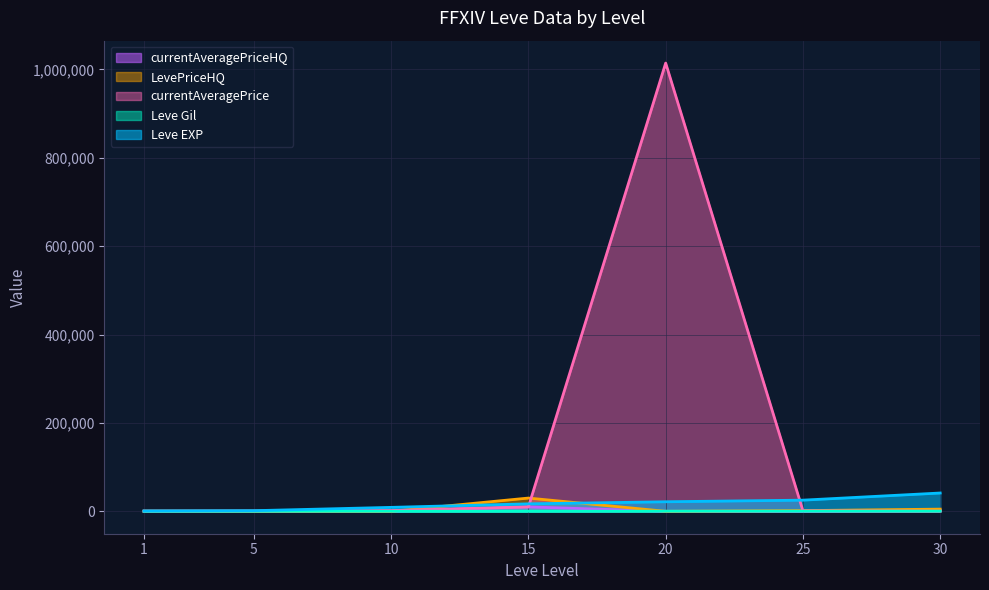

Where do Leve EXP and LevePriceHQ first cross each other?

10 and 15